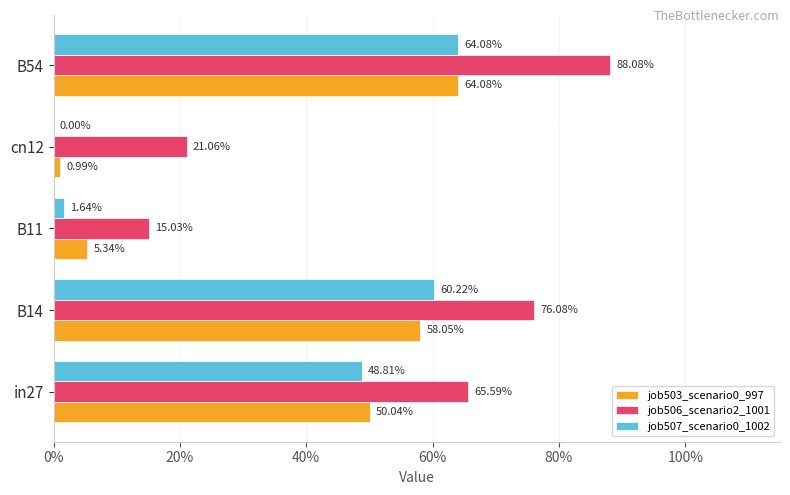

Does the chart contain any negative values?

No